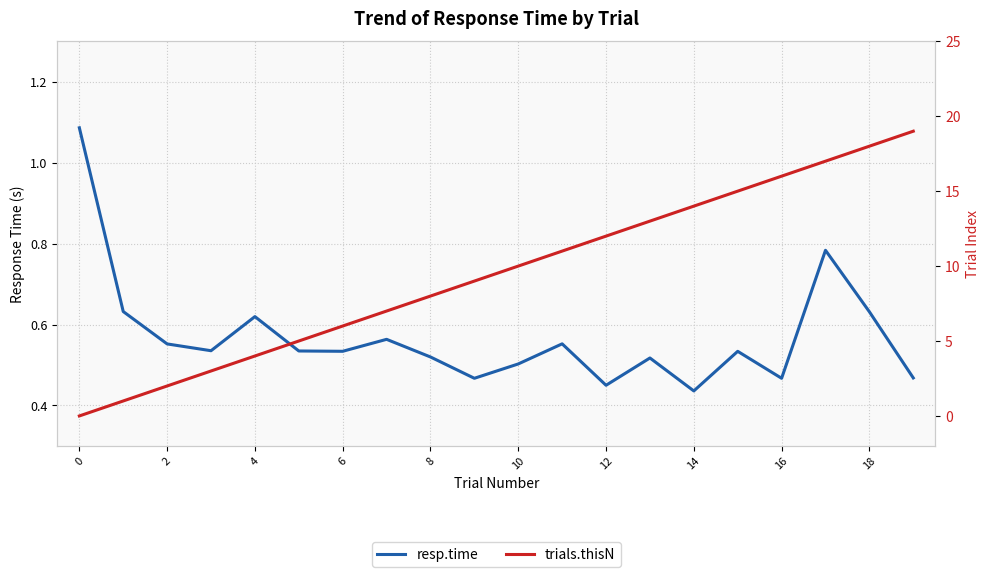

In resp.time, how many points are higher than both neighbors (excluding endpoints)?

6